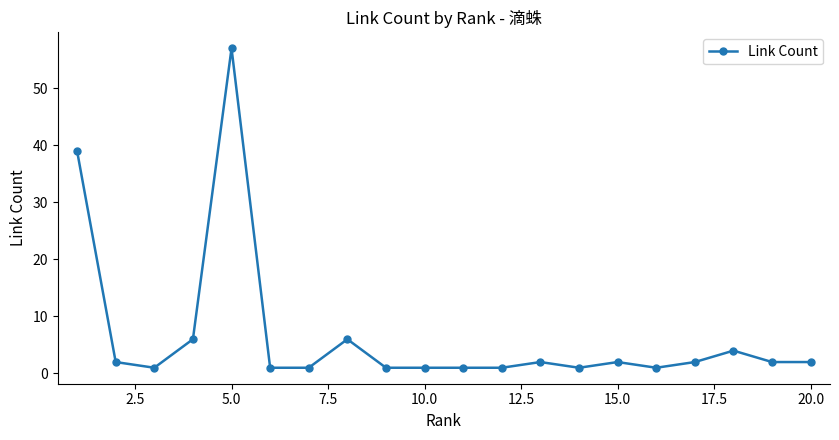

Count the number of categories in the chart.

20